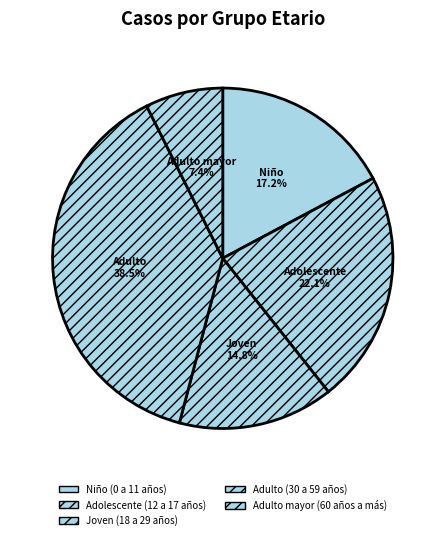

How much of the chart is everything except Niño (0 a 11 años)?

82.8%